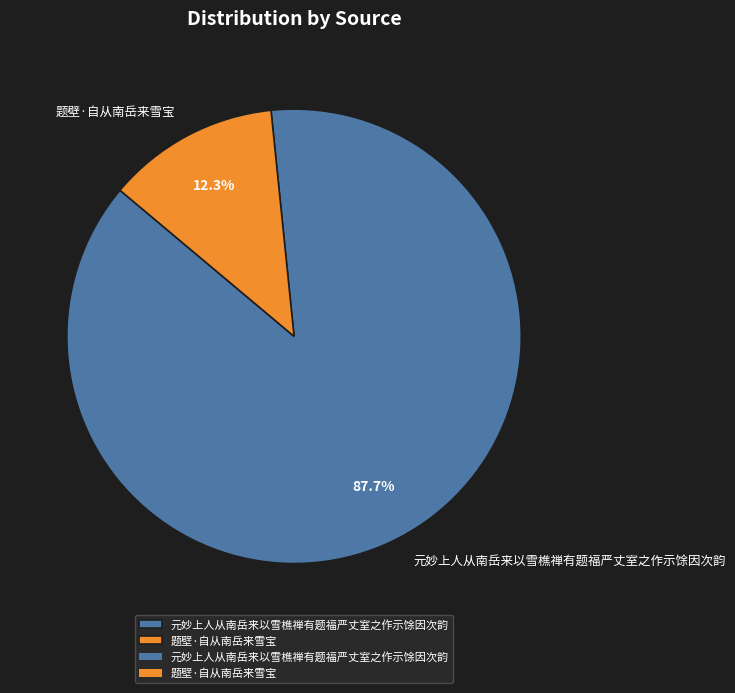

To the nearest percent, what is the average slice percentage?

50%